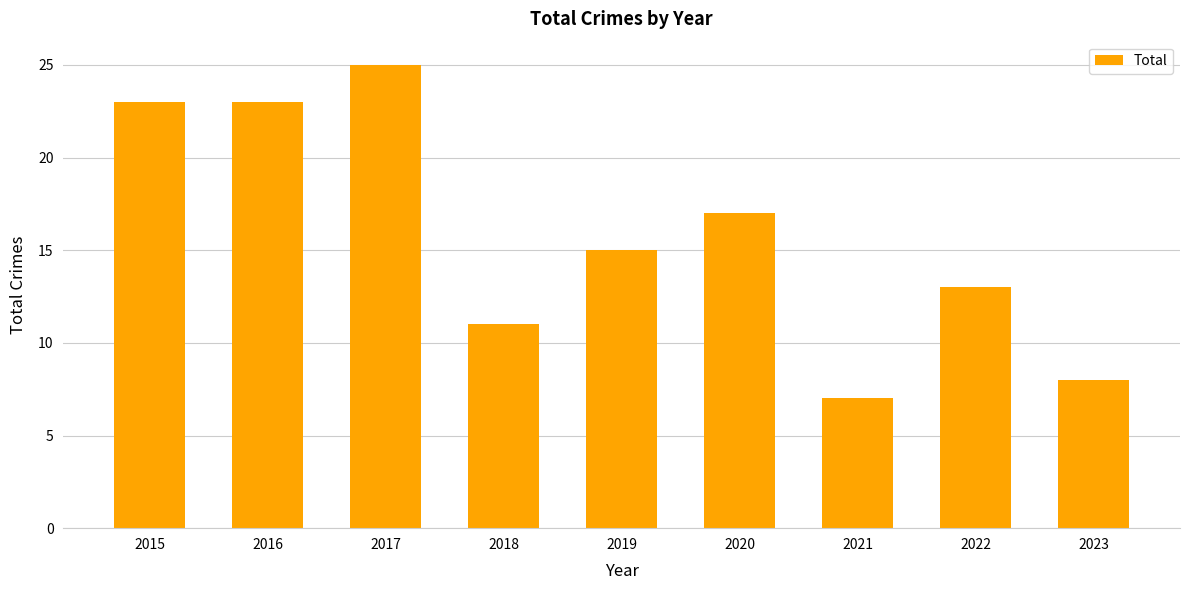

What is the sum of all values?

142